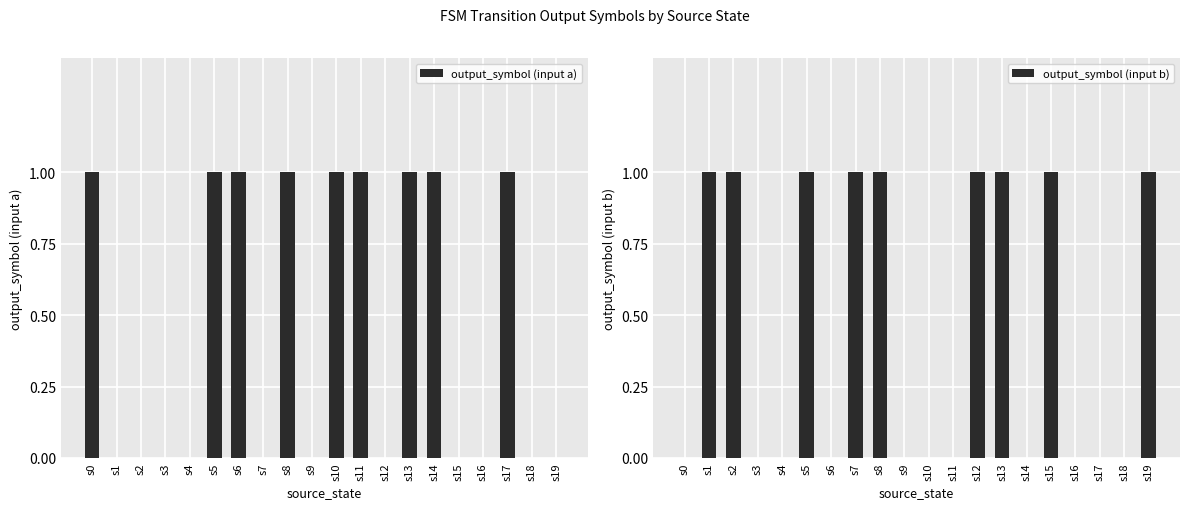

What is the sum of the output_symbol (input a) values at s6 and s16?

1